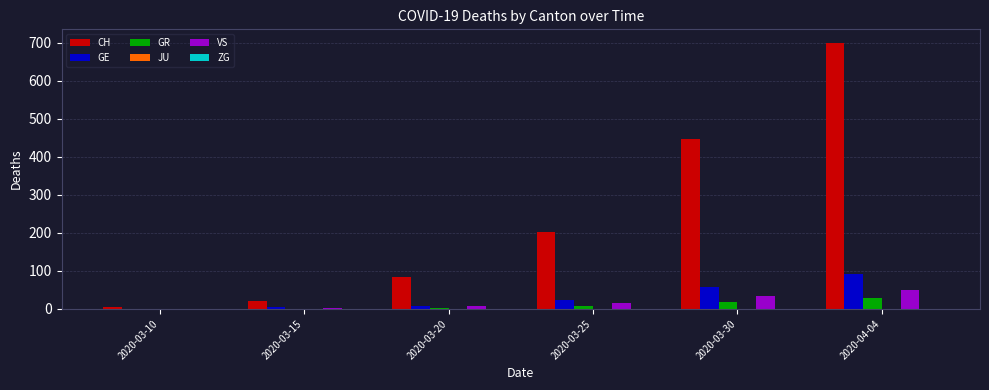

At which label does VS reach its peak?

2020-04-04